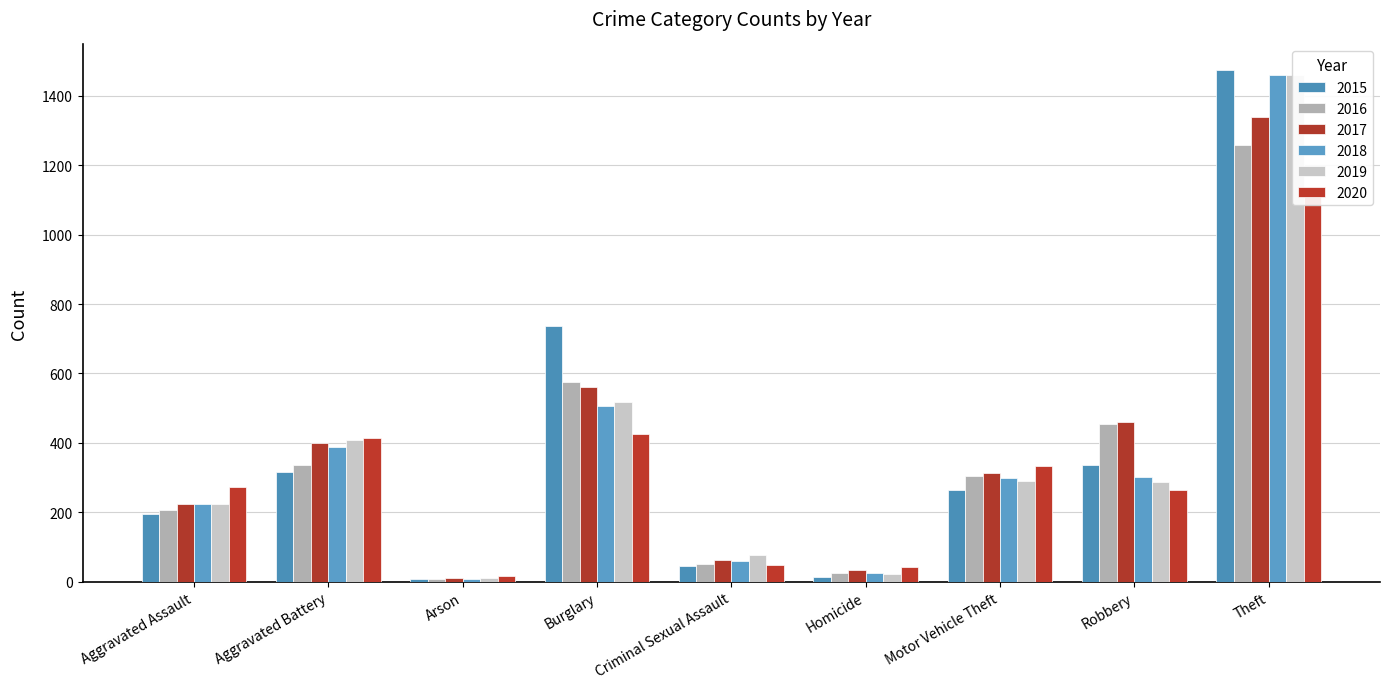

Are the bars grouped side by side (vs. stacked)?

Yes